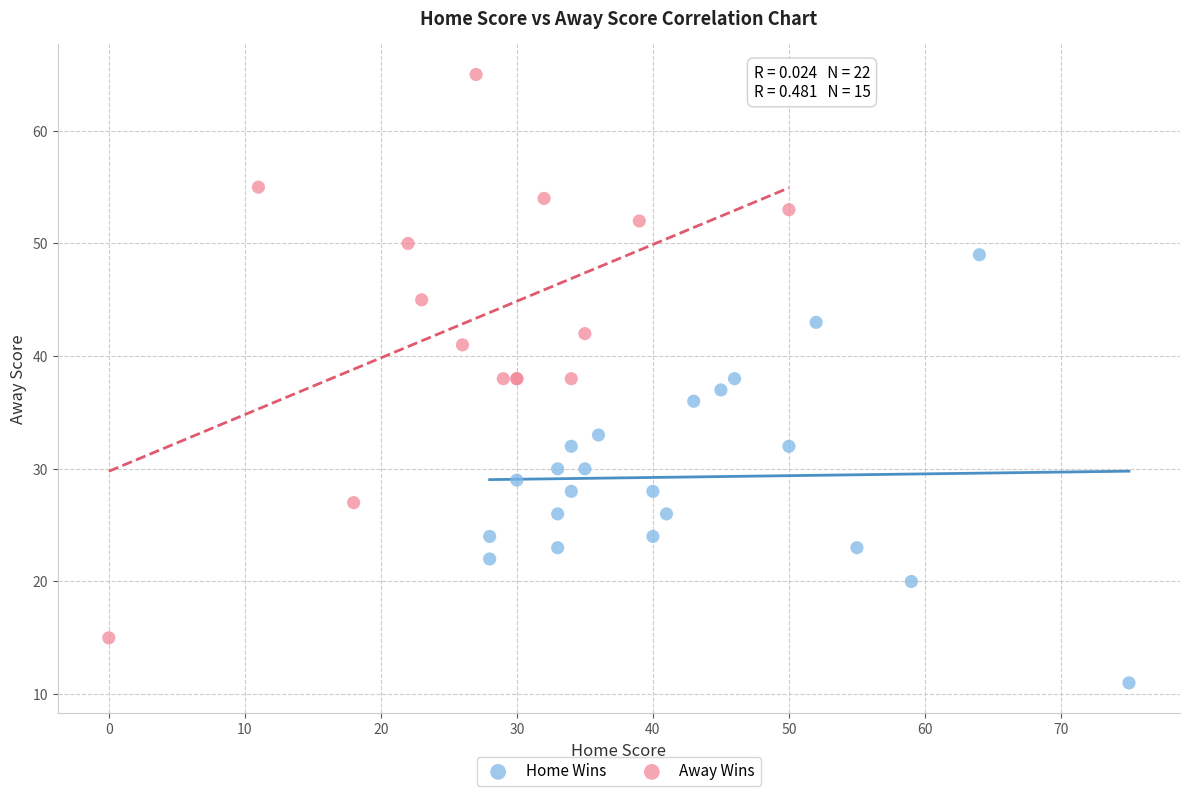

Which series reaches the minimum Y coordinate?

Home Wins